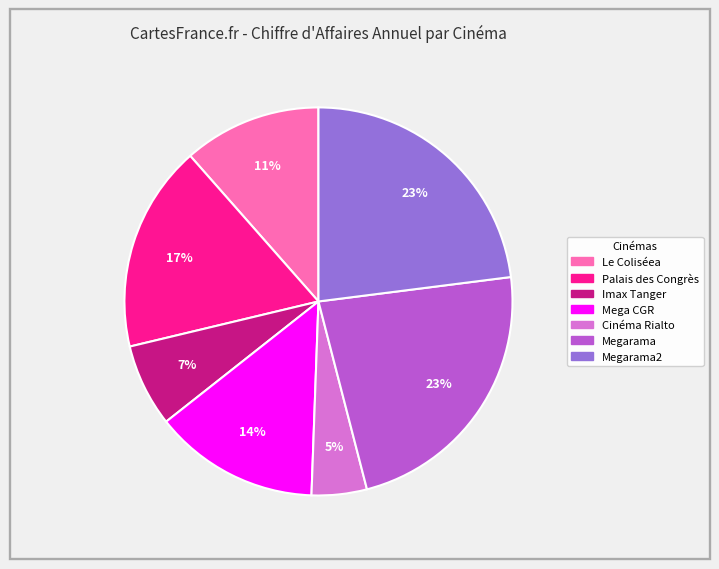

To the nearest percent, what is the difference between the largest and smallest slice percentages?

18%